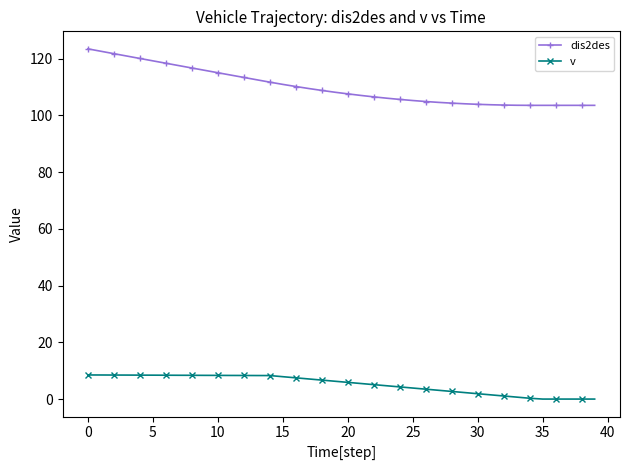

What is the greatest value displayed?

123.5